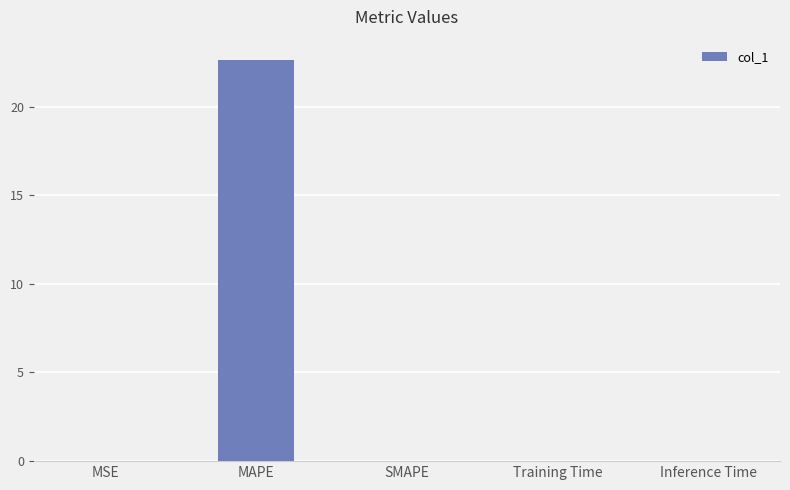

What value does the data have at MAPE?

22.6